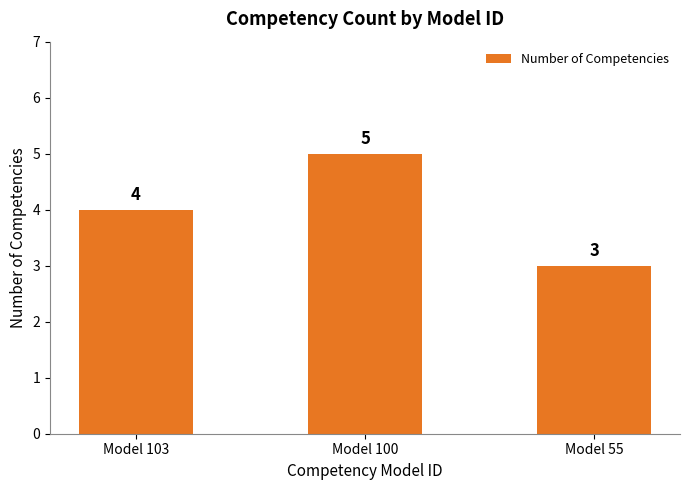

Is it true that the value at Model 55 is 3?

True